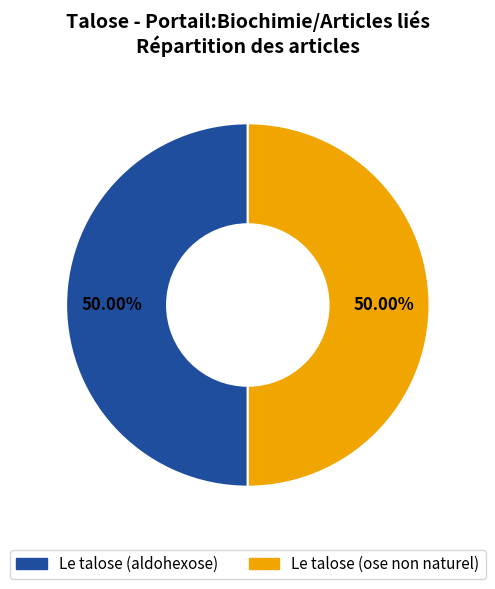

How many slices are in this pie chart?

2